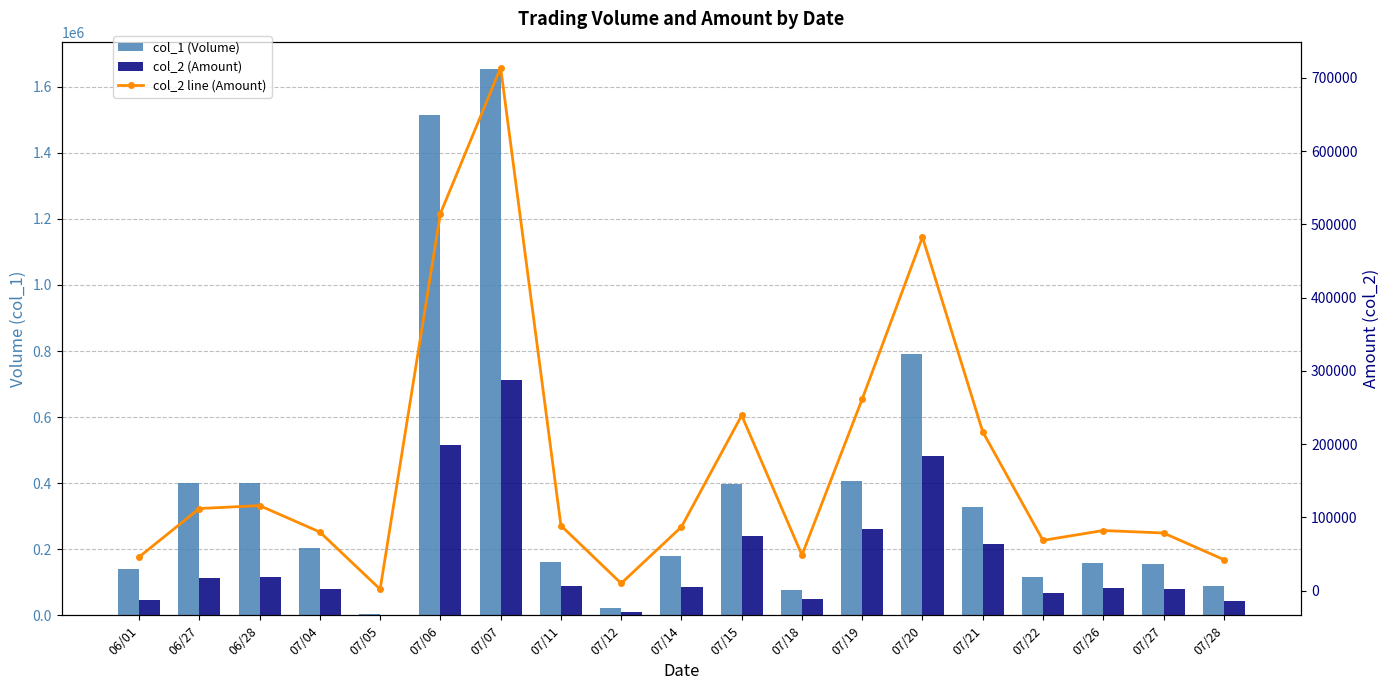

What is the spread (max minus min) of values at 07/14?

94120